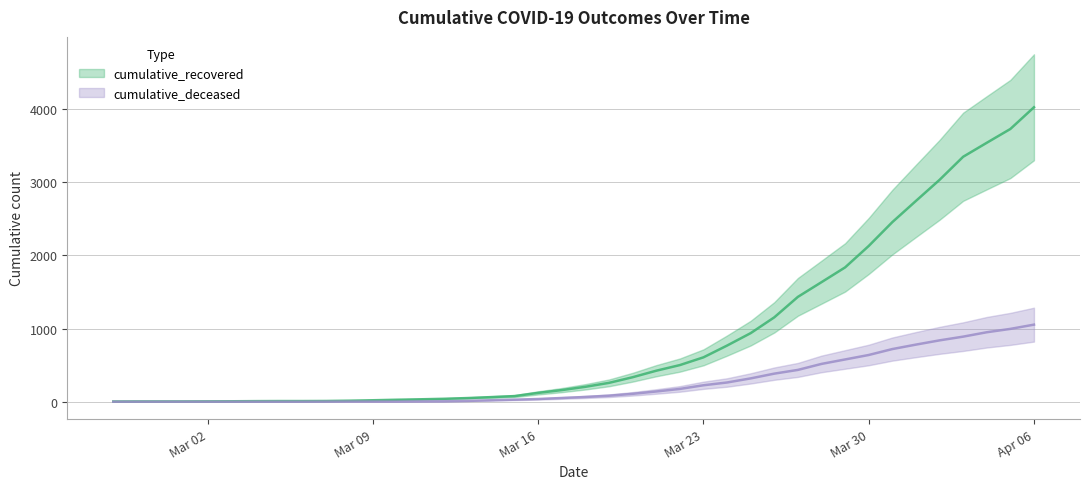

True or false: cumulative_deceased has more than 1 interior local peaks.

False